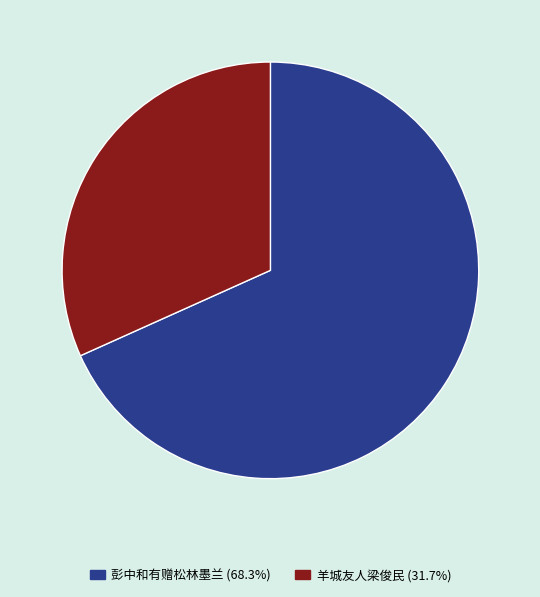

Is there a majority slice in this chart?

Yes